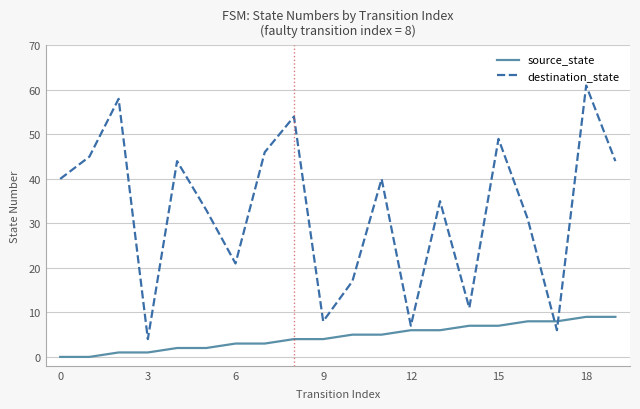

True or false: destination_state and source_state cross at least once.

True